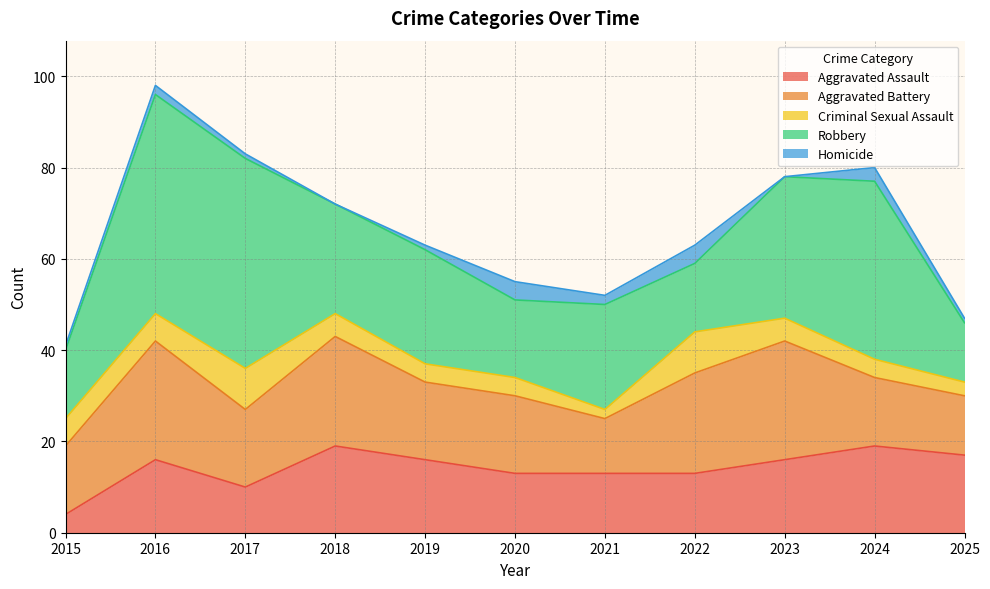

Which category has the highest value in the Aggravated Assault series?

2018